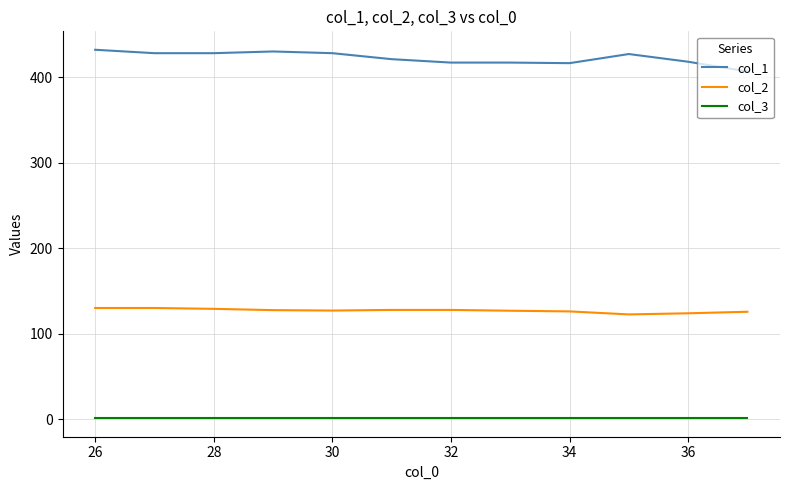

What is the maximum value for col_3?

1.0